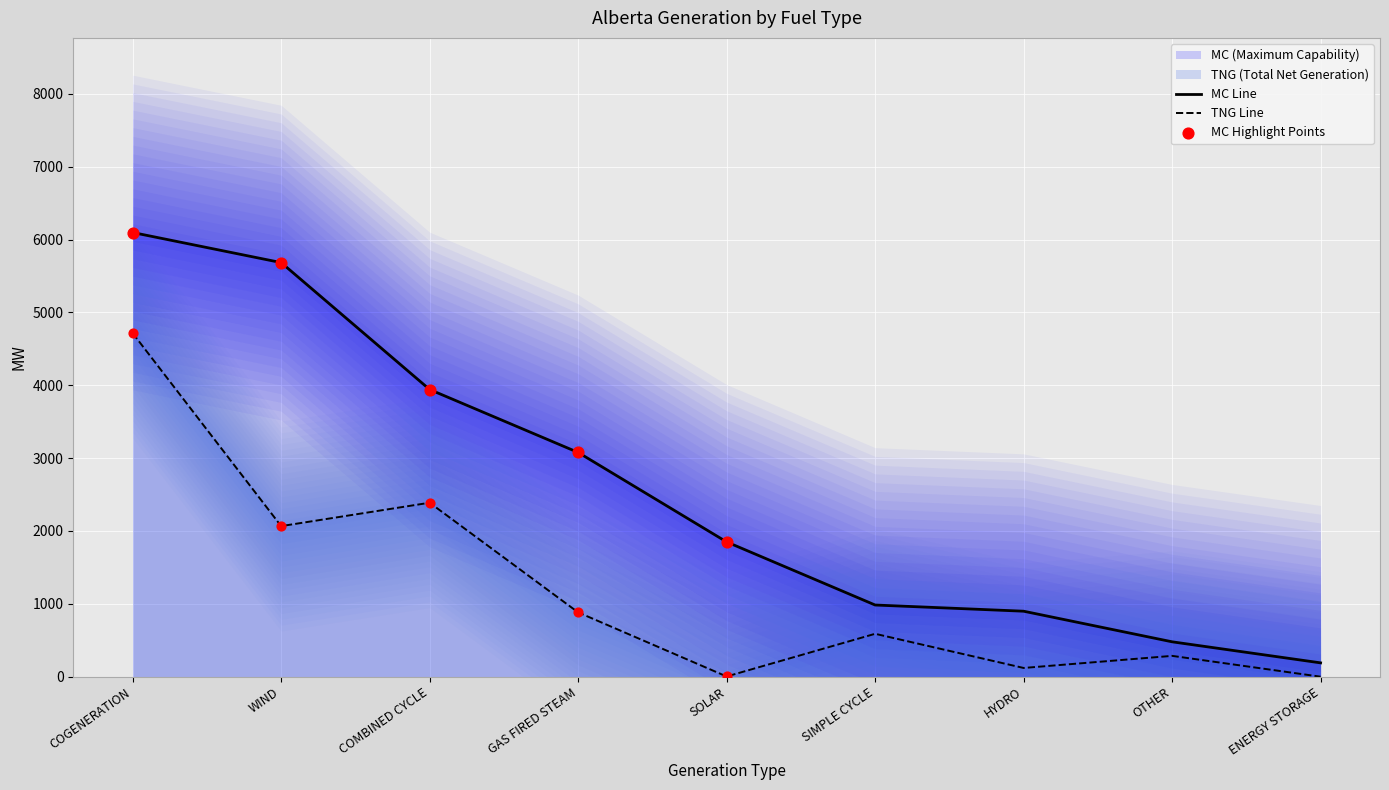

At which category is the sum across all series the highest?

COGENERATION